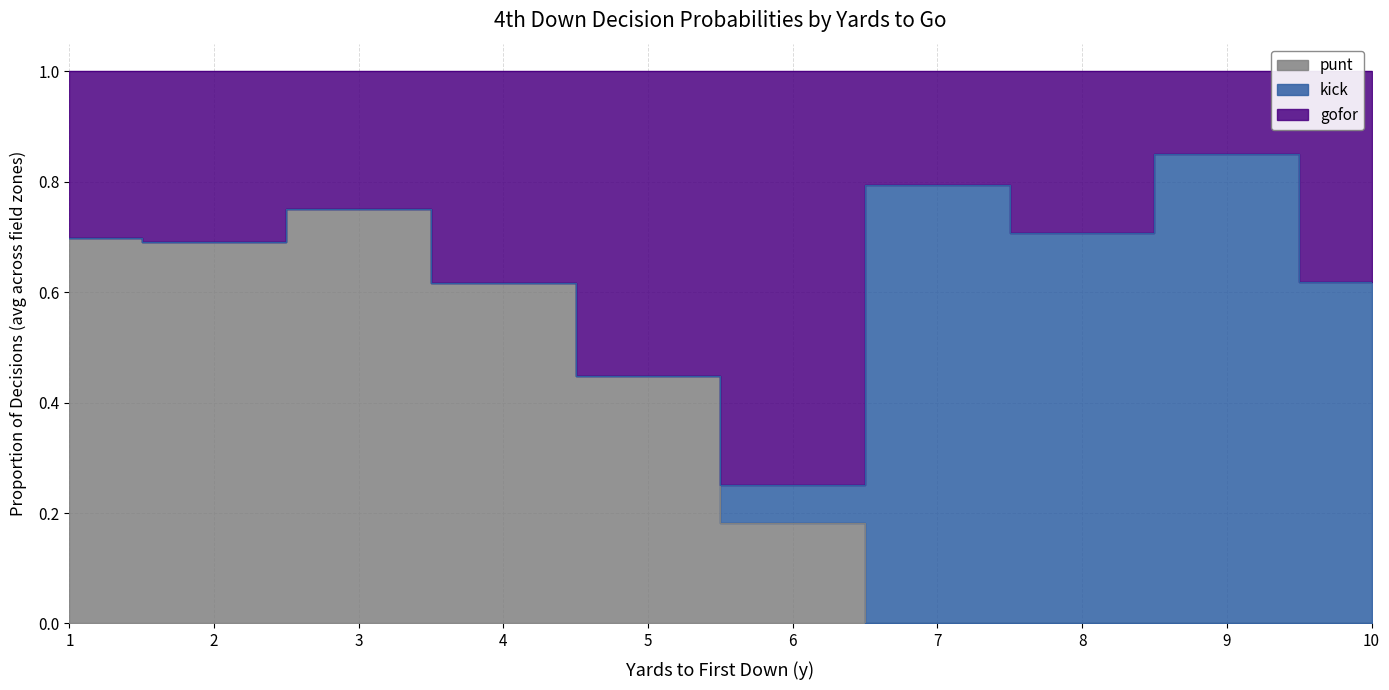

Which category has the highest value across all series?

y=3